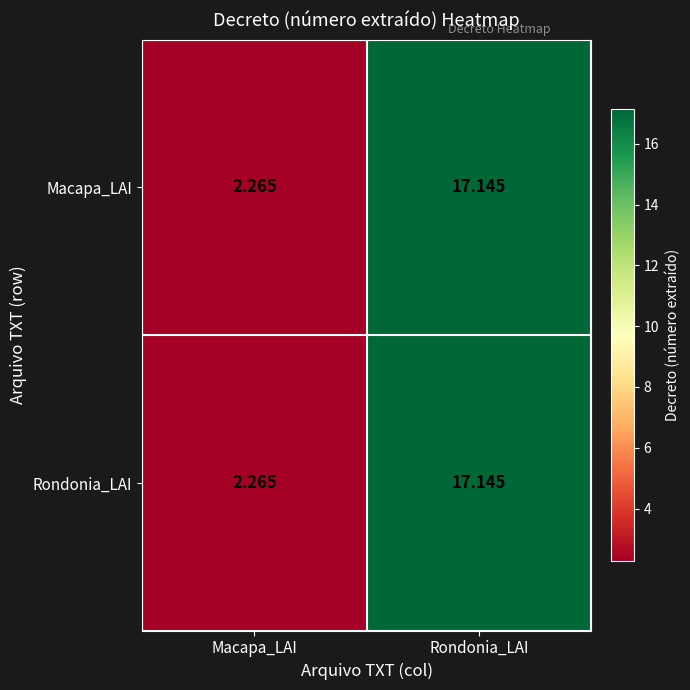

At which label does Rondonia_LAI reach its minimum?

Macapa_LAI